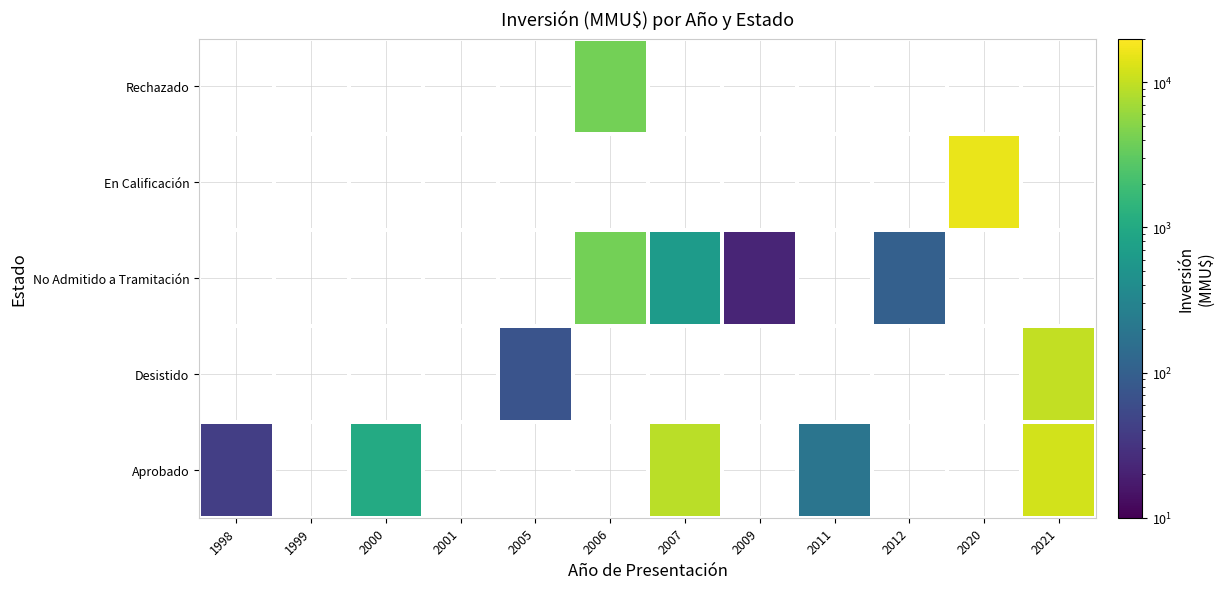

What is the minimum value for Aprobado?

40.0